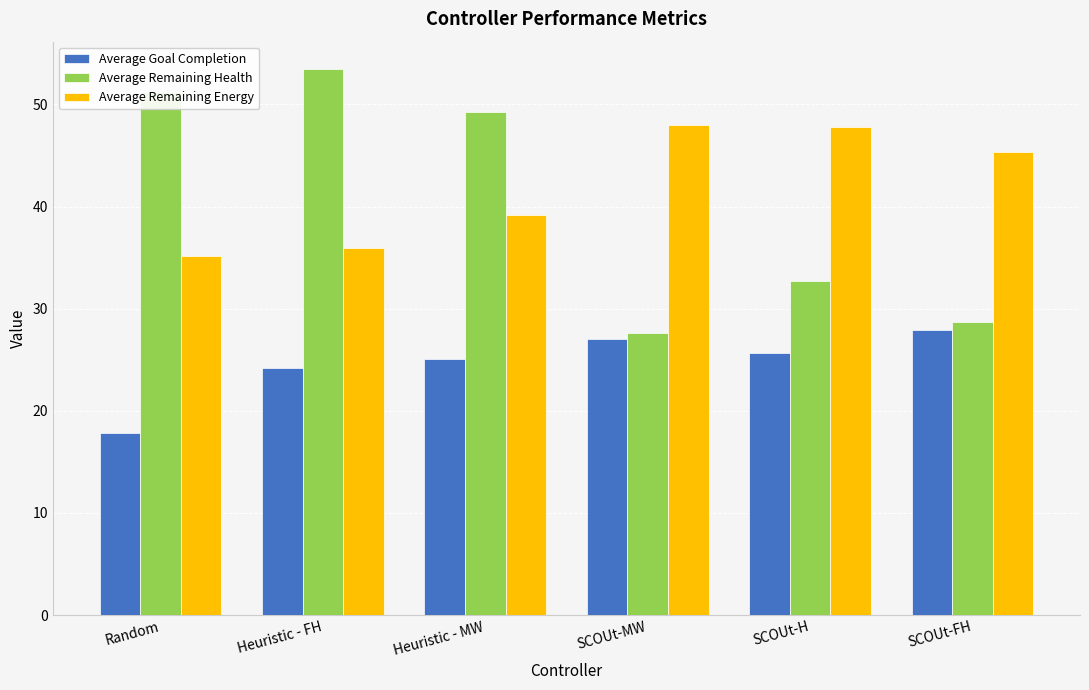

How many values in the Average Remaining Health series exceed 49?

3